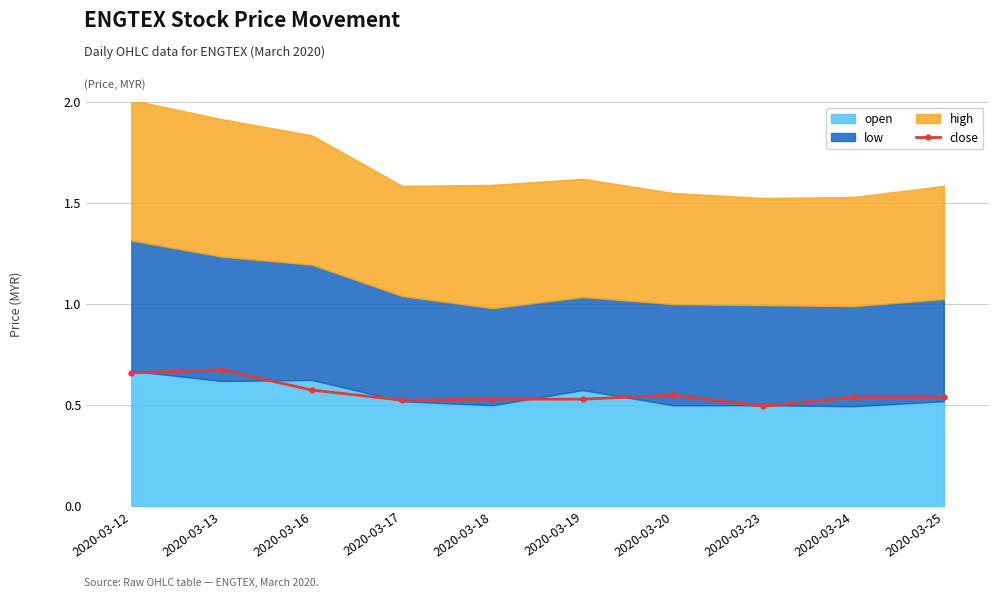

Where is the first local minimum?

2020-03-17